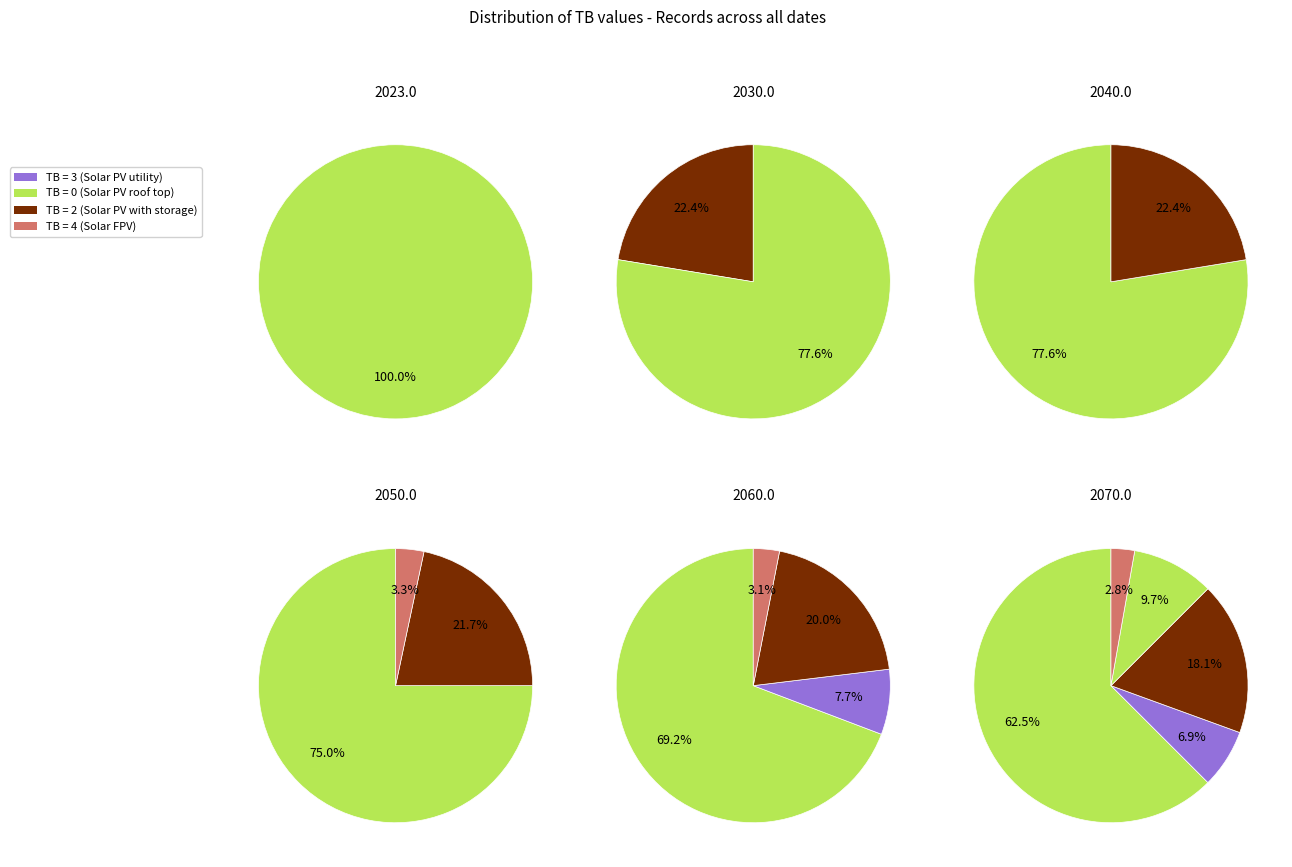

What percentage is the TB=4 slice, to the nearest percent?

3%